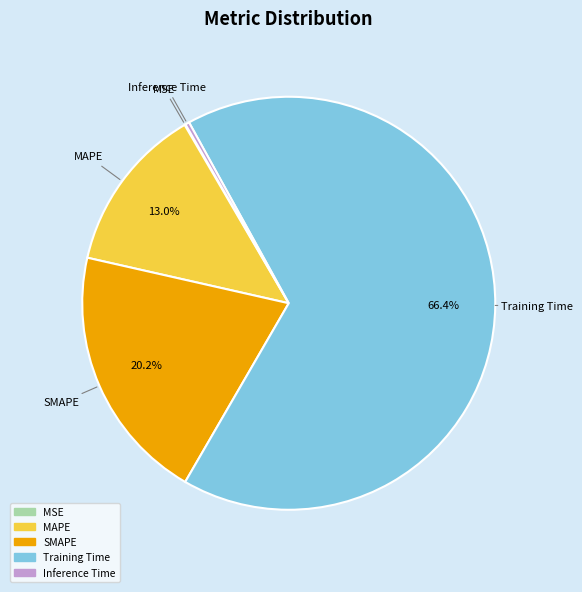

What is the majority slice?

Training Time